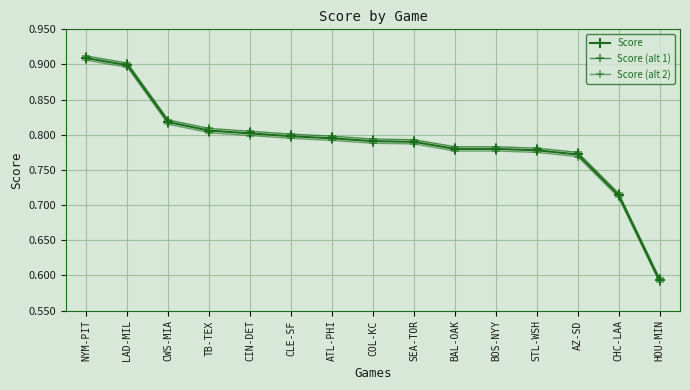

Is it true that Score equals 0.8 at CWS-MIA?

True